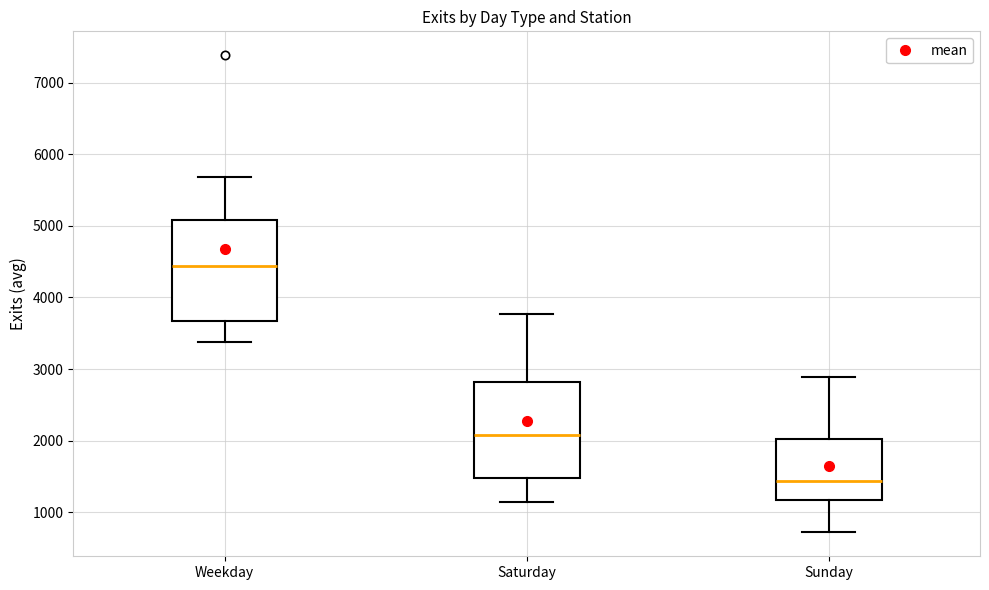

Reading left to right, transcribe this box plot: for each box, give where its median line is, the range the box spans, and where its two whiskers end, as read against the y-axis. The values are not printed on the chart, so give them approximately, as read against the axis.

Weekday: median 4400, box 3700 to 5100, whiskers 3400 to 5700
Saturday: median 2100, box 1500 to 2800, whiskers 1100 to 3800
Sunday: median 1400, box 1200 to 2000, whiskers 700 to 2900